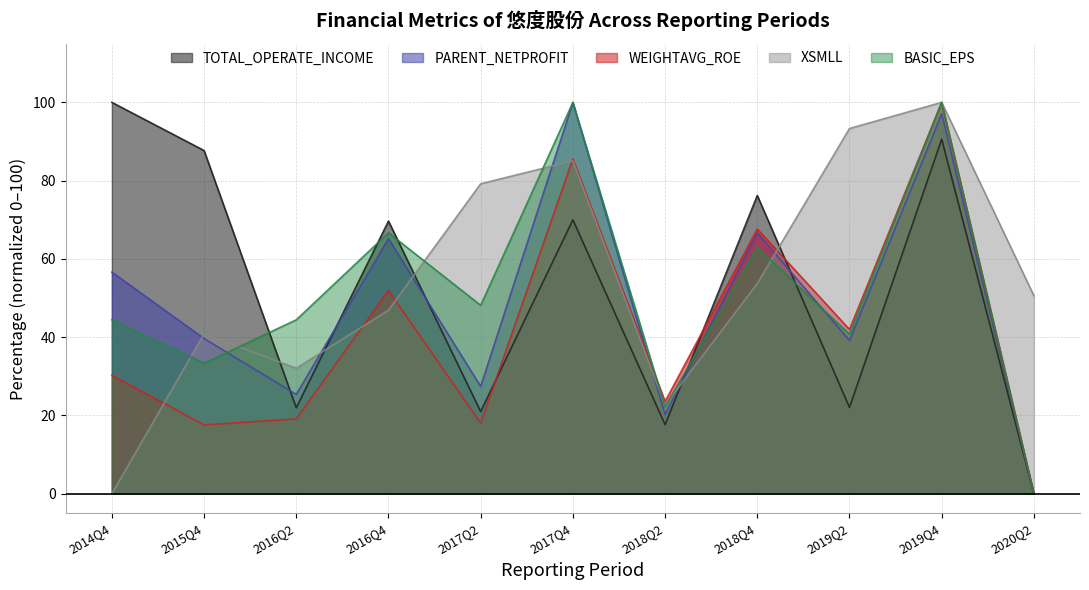

What position from the right is 2020Q2?

1